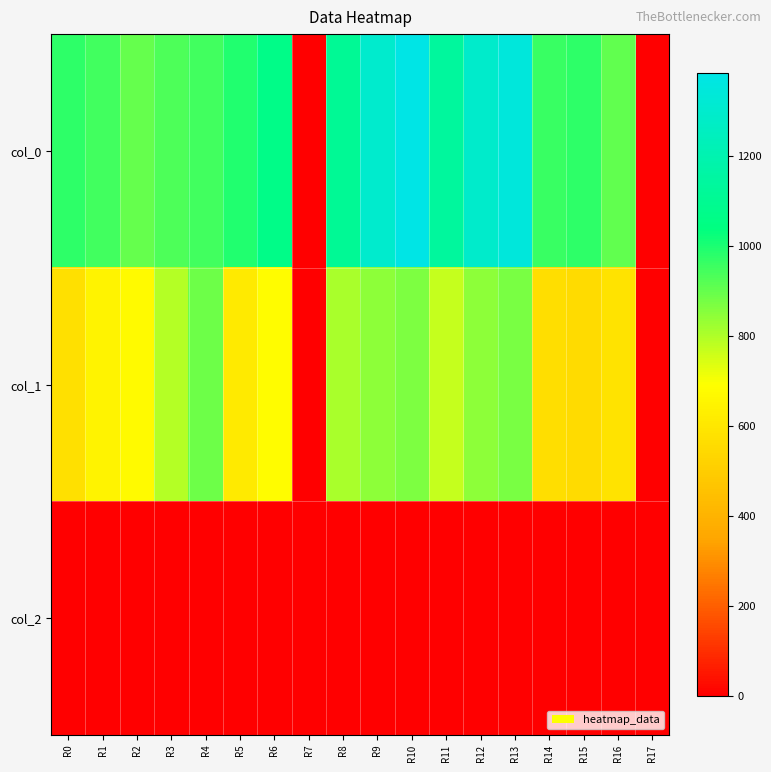

At which category is the sum across all series the highest?

R10